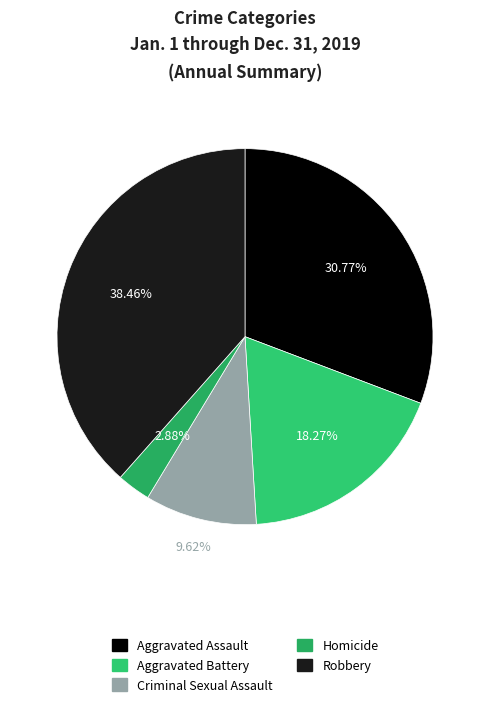

What is the largest slice in the pie chart?

Robbery